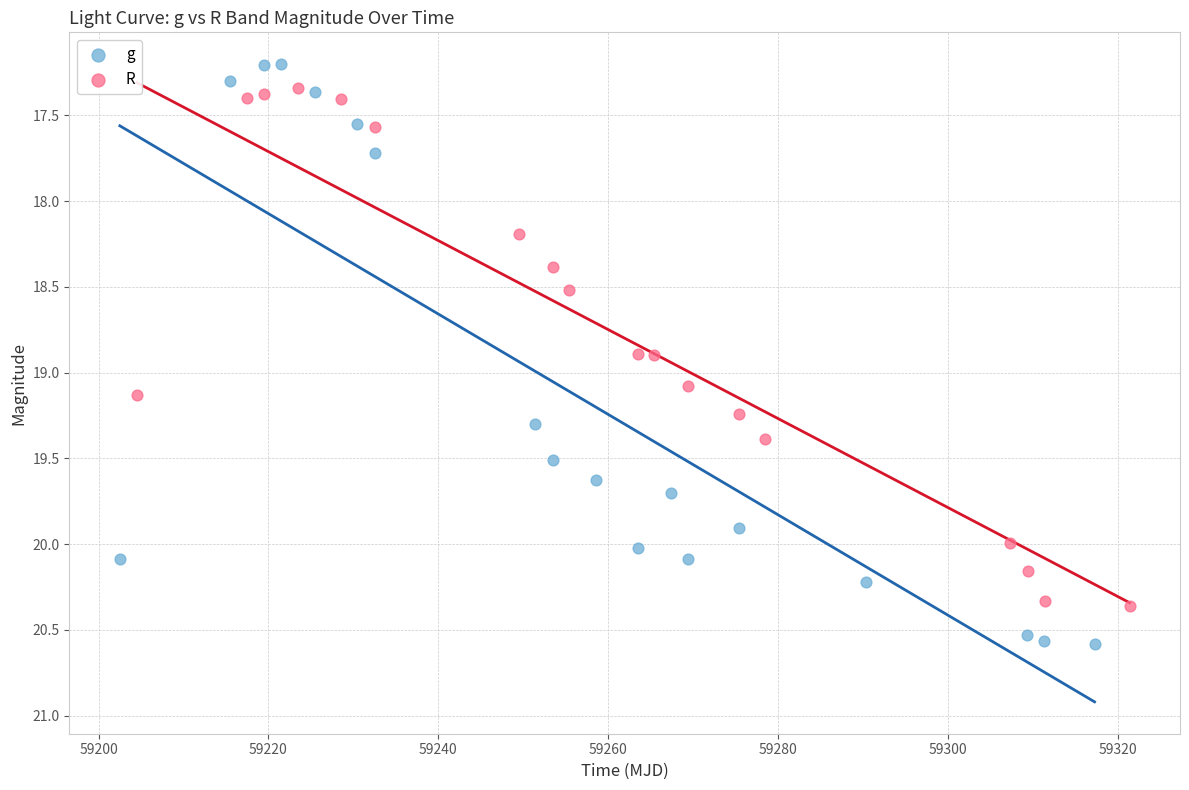

Which series has the widest spread of Y values?

g